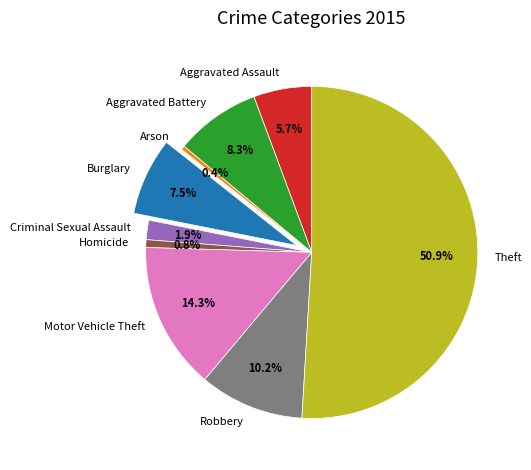

Count the number of slices in the pie.

9